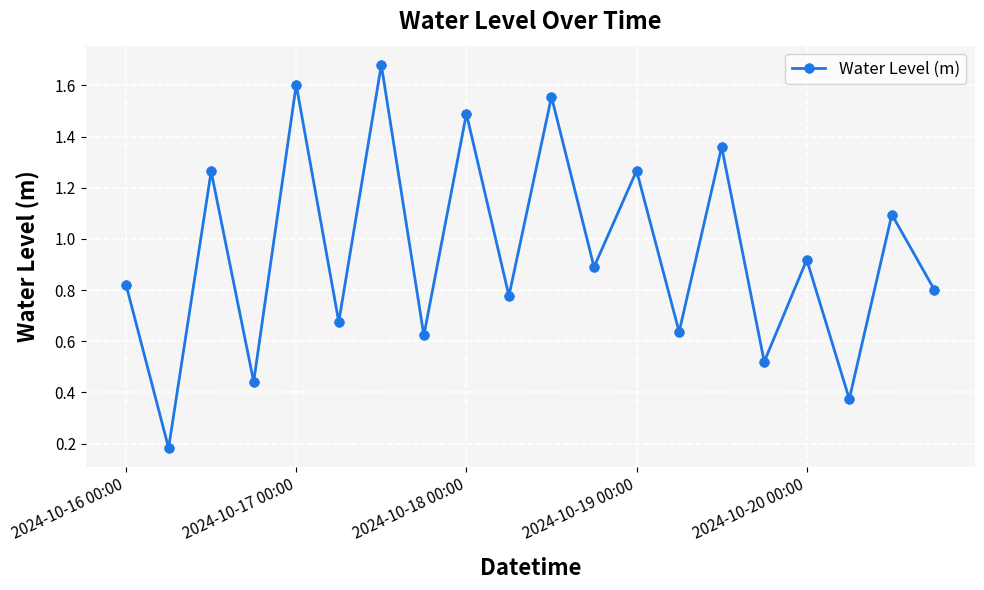

How many interior local valleys (lower than both neighbors) does the data have?

9